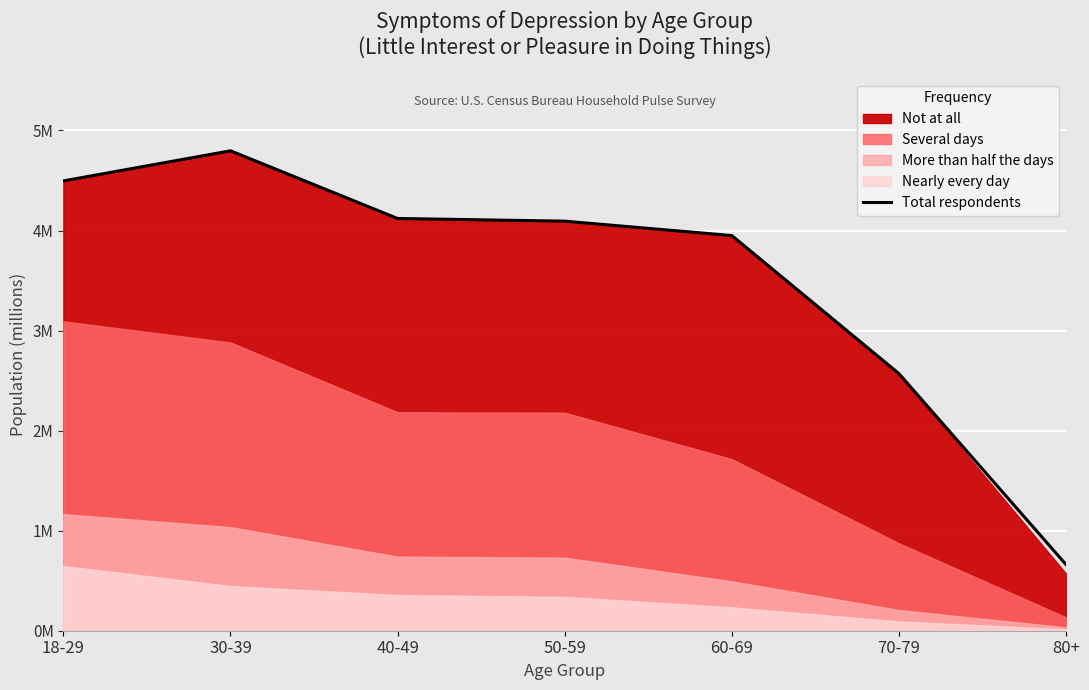

Does the chart display data point markers on the line(s)?

No